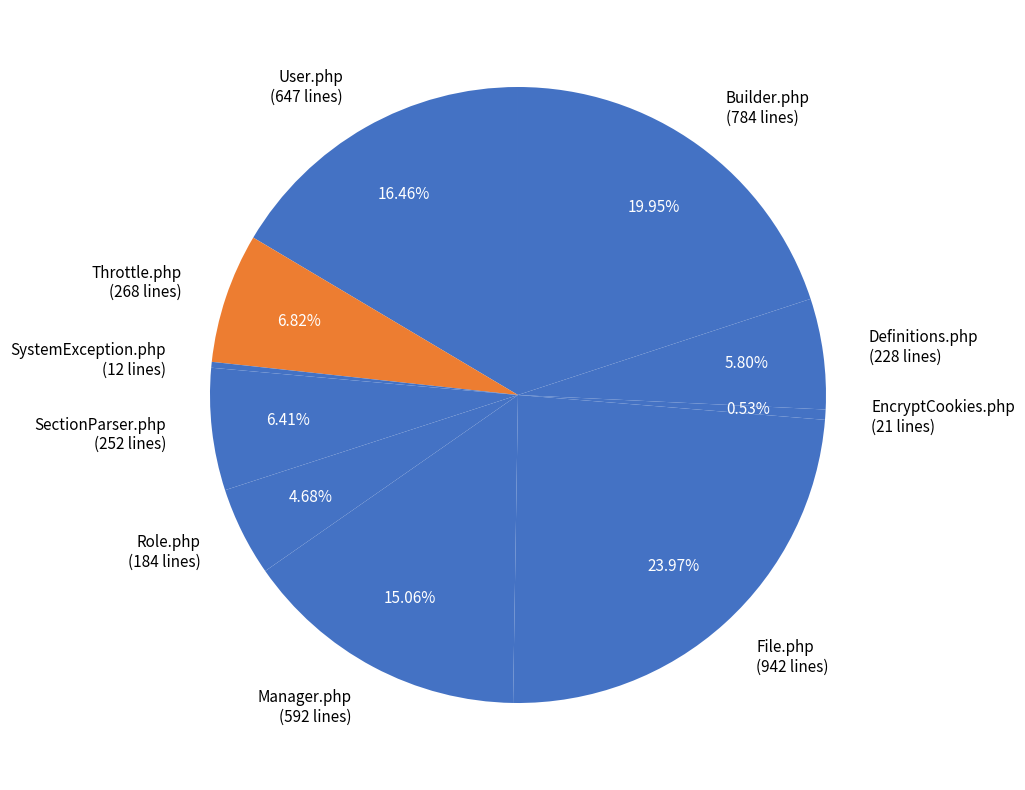

The File.php slice represents 36% of the pie. True or false?

False